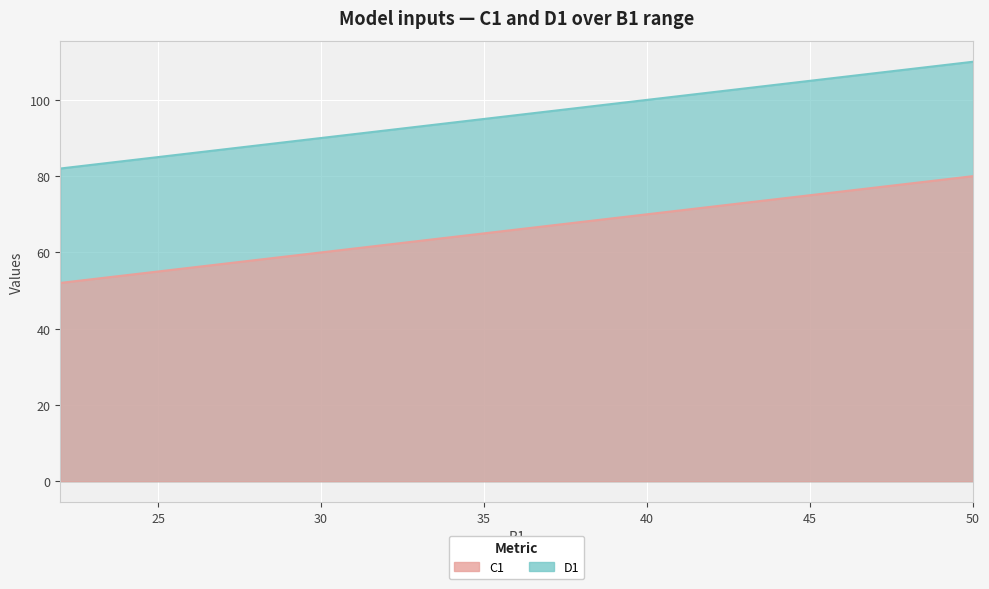

What is the maximum value shown in the chart?

110